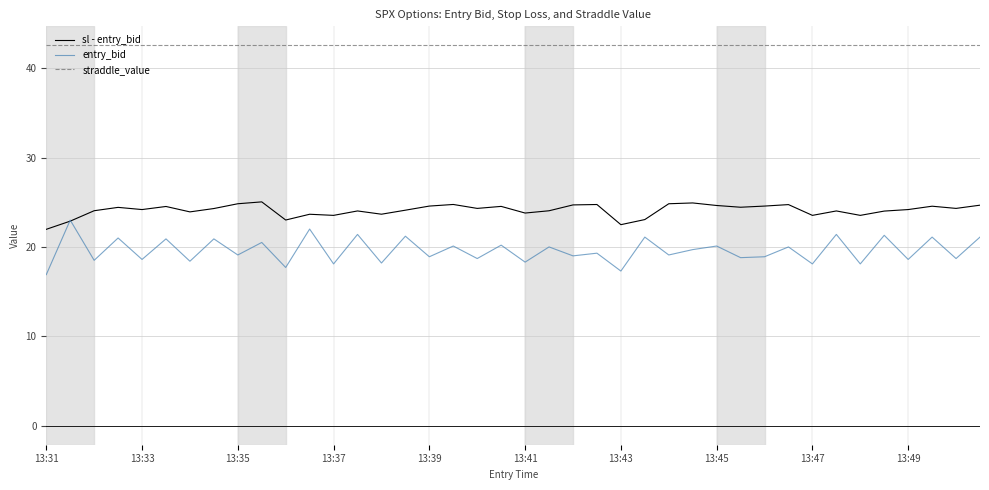

List the series in order of their overall mean, highest first.

straddle_value, sl - entry_bid, entry_bid